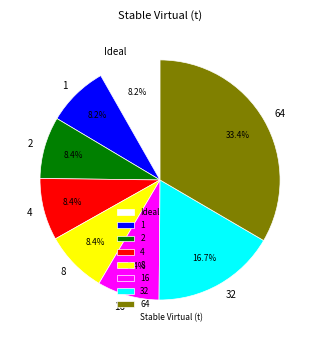

How many slices are in this pie chart?

8